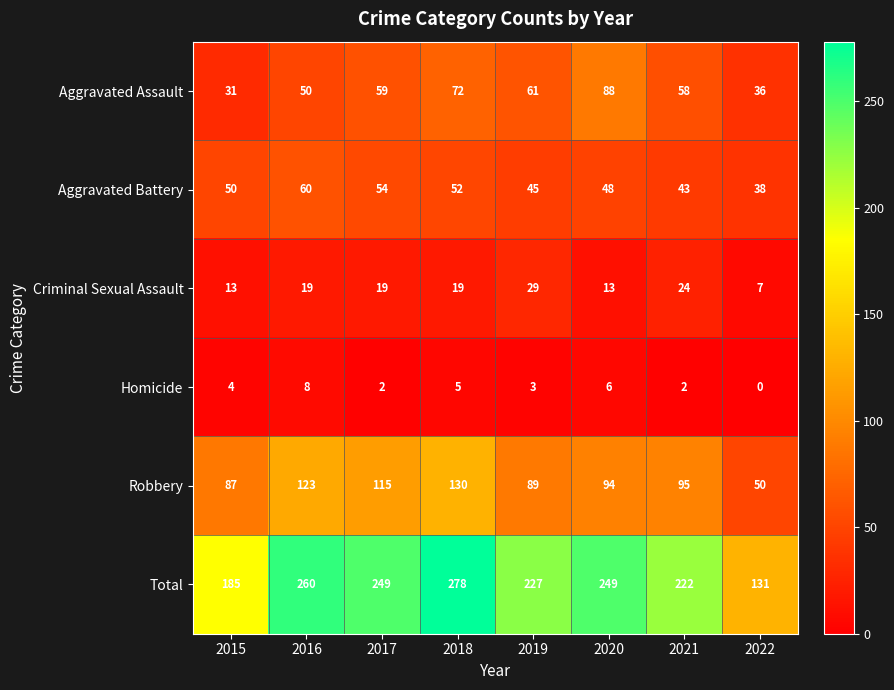

What is the average value of the Total series?

225